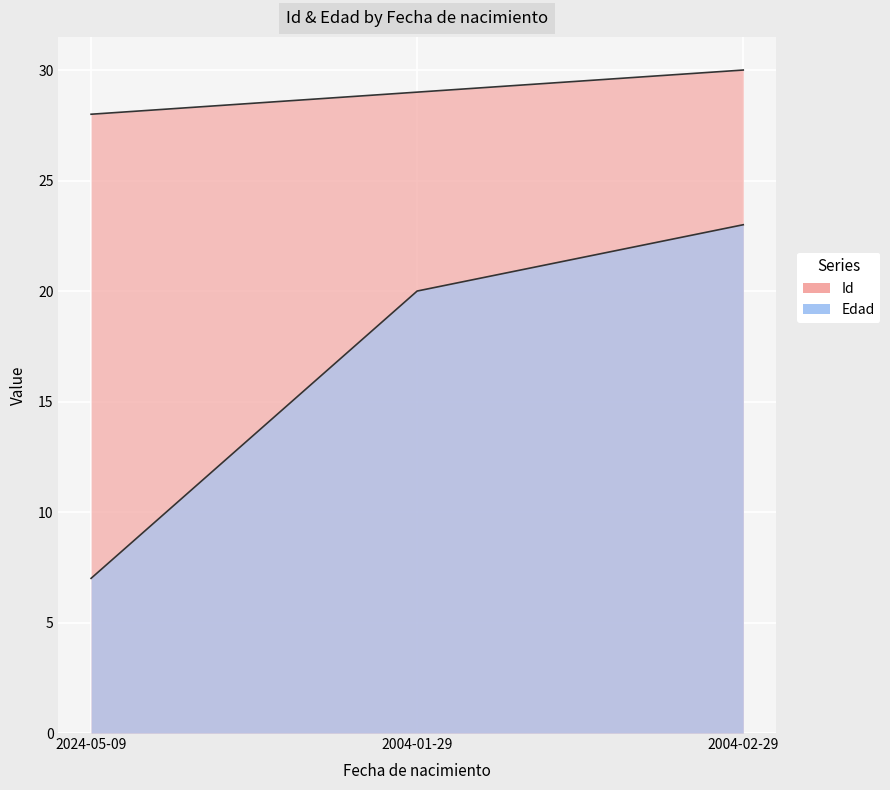

At which category does the chart reach its minimum across all series?

2024-05-09